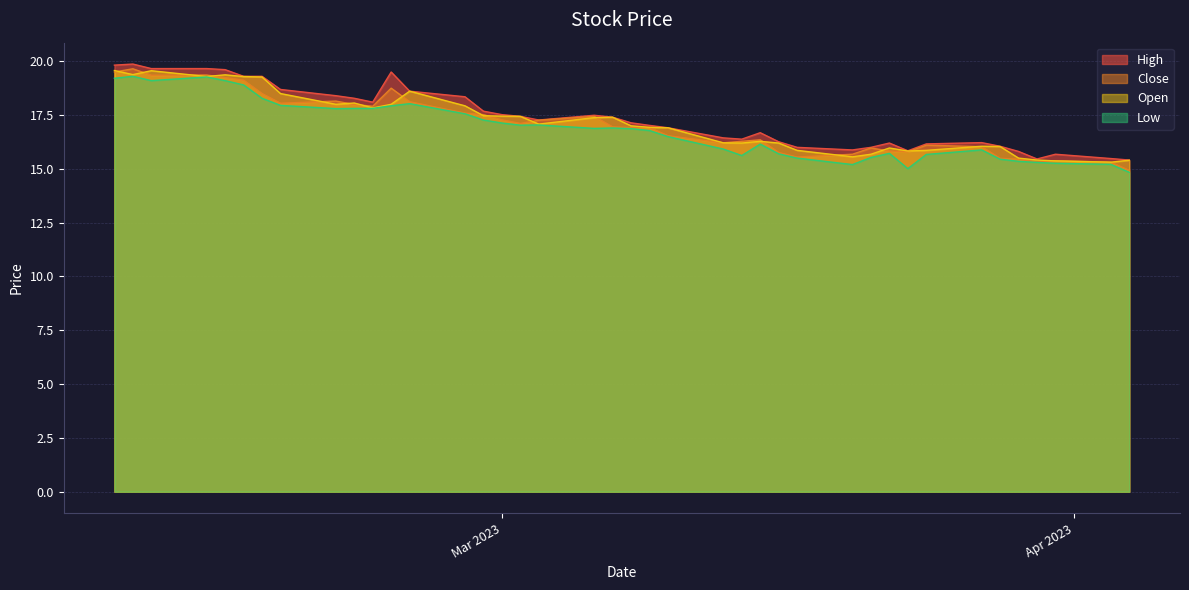

Between 13 and 28, which series saw the biggest shift?

high